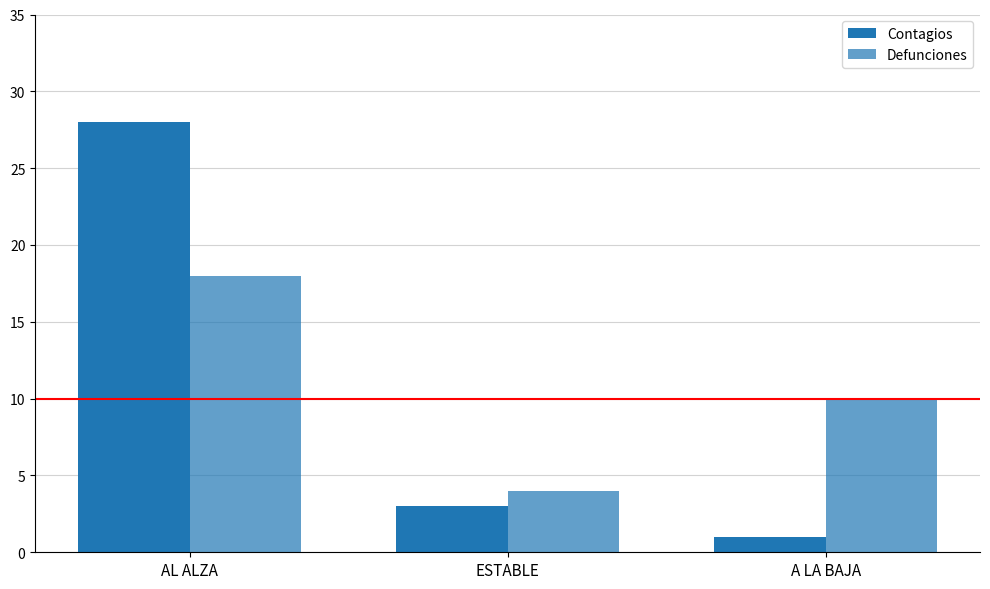

How many bars are there in each group?

2